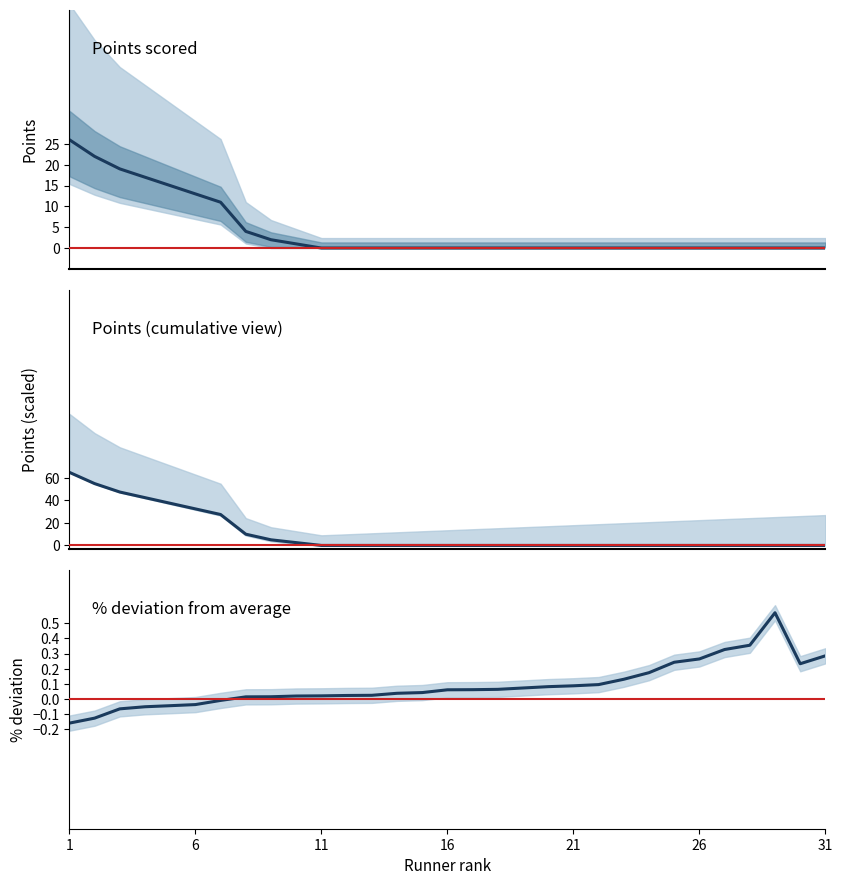

At which category does the chart reach its peak across all series?

1